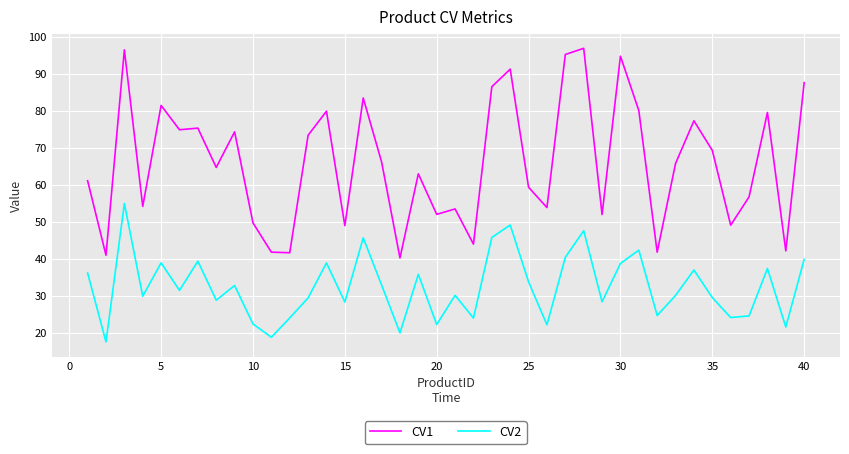

Which series has the widest spread of values?

CV1